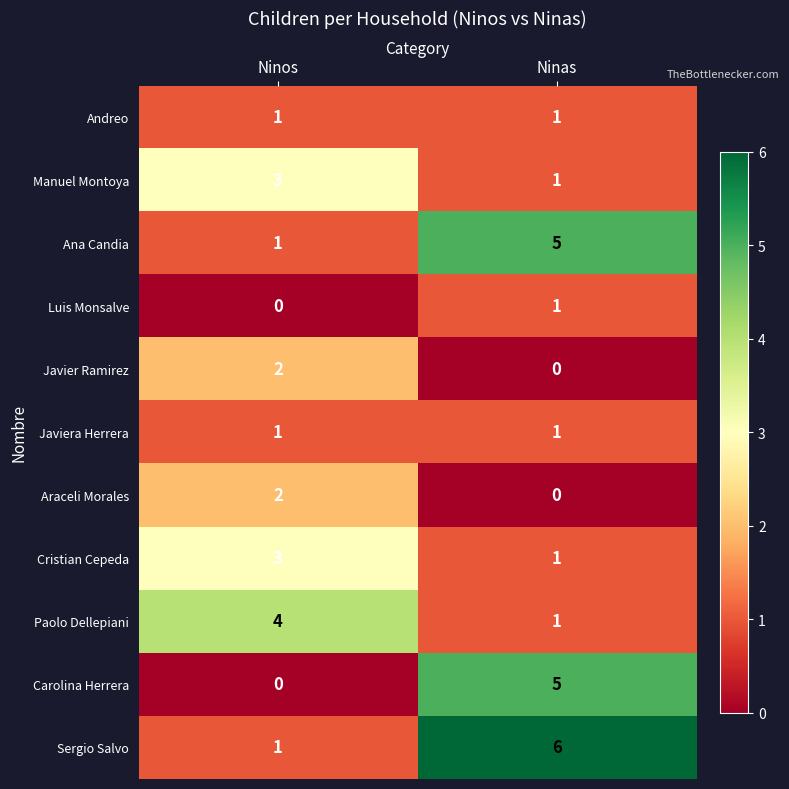

Reading right to left, extract all data points from this chart.

Andreo: 1	1
Manuel Montoya: 1	3
Ana Candia: 5	1
Luis Monsalve: 1	0
Javier Ramirez: 0	2
Javiera Herrera: 1	1
Araceli Morales: 0	2
Cristian Cepeda: 1	3
Paolo Dellepiani: 1	4
Carolina Herrera: 5	0
Sergio Salvo: 6	1